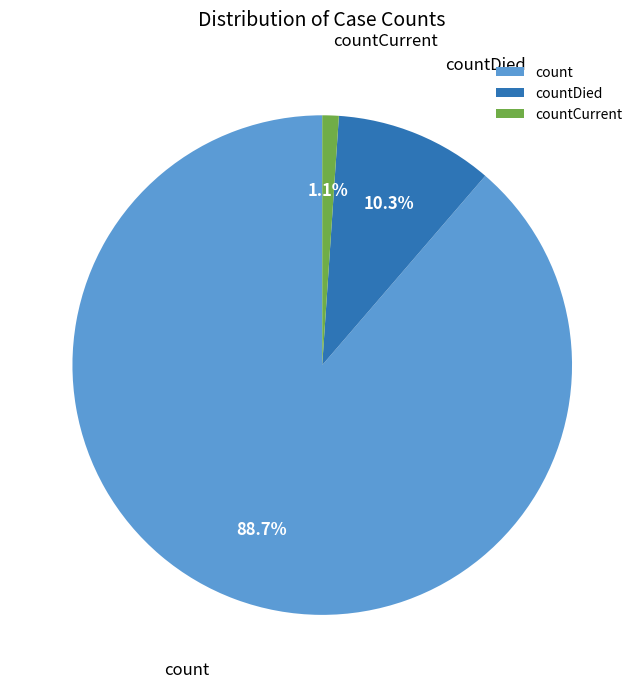

Rank the categories by value from lowest to highest.

countCurrent, countDied, count